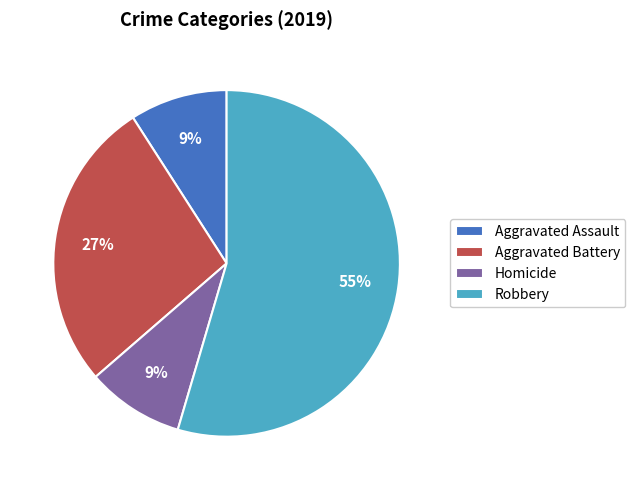

To the nearest percent, what portion does Homicide represent?

9%